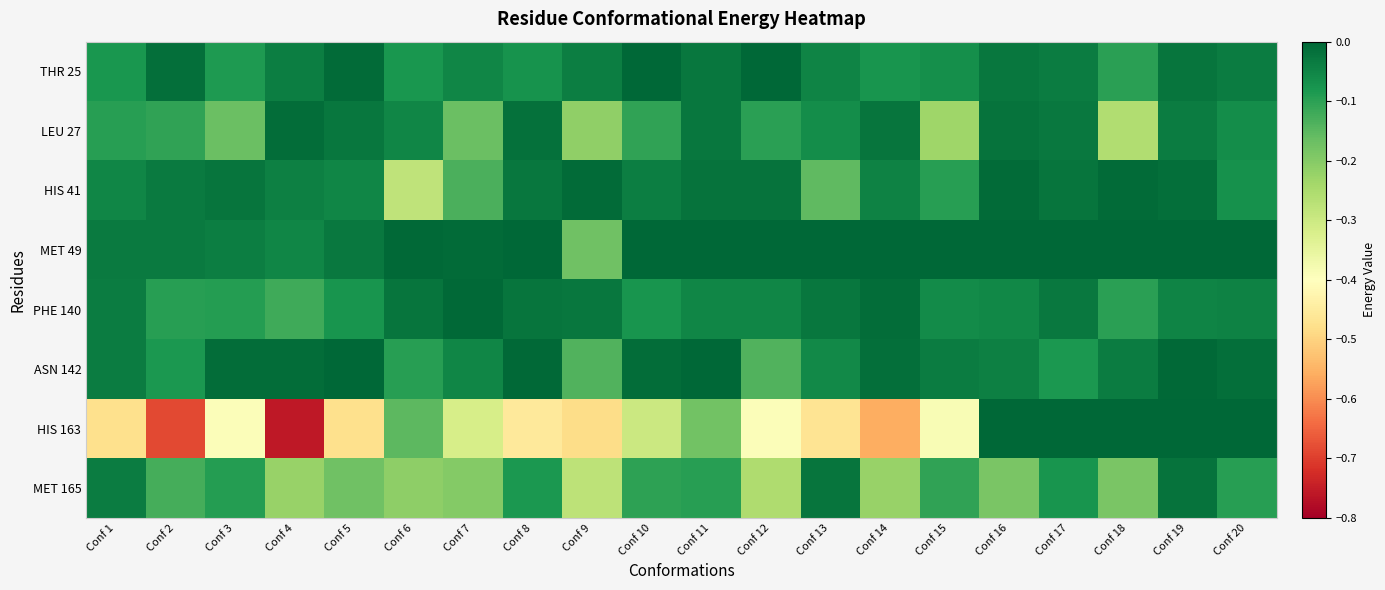

At which category is the sum across all series the highest?

Conf 19